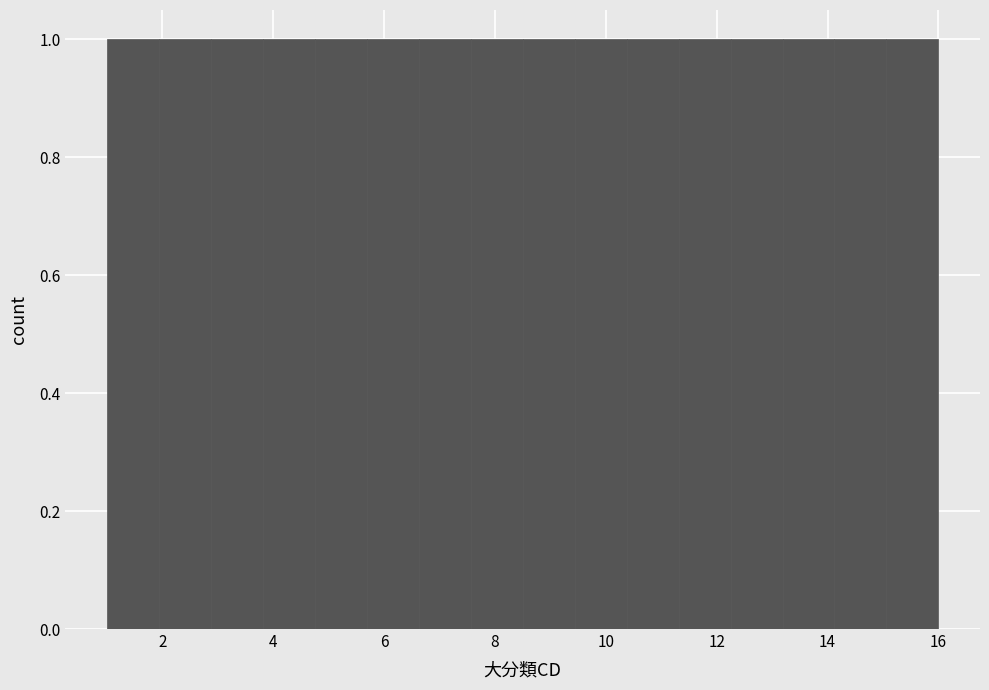

How tall is the bar that spans 12.2 to 13.2 on the x-axis? Neither the bar edges nor the heights are printed on the chart, so give them approximately, as read against the axes.

1